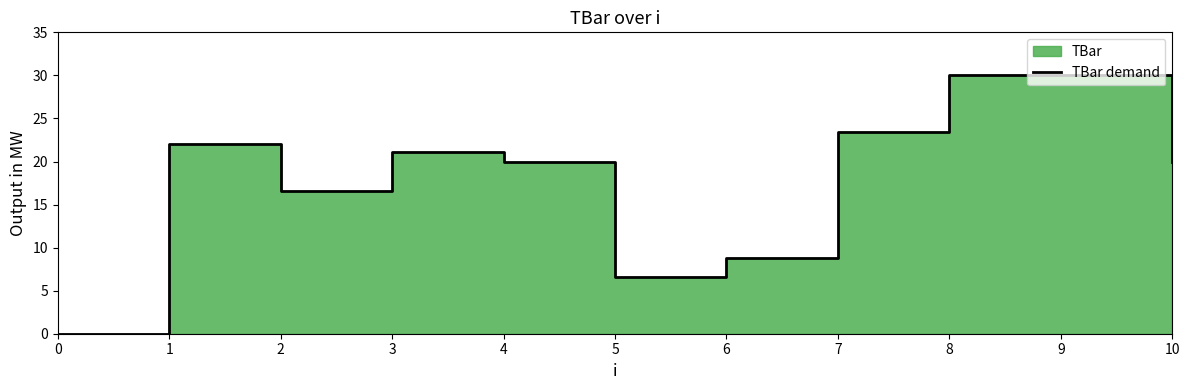

True or false: the data shows 14.2 at 9.

False